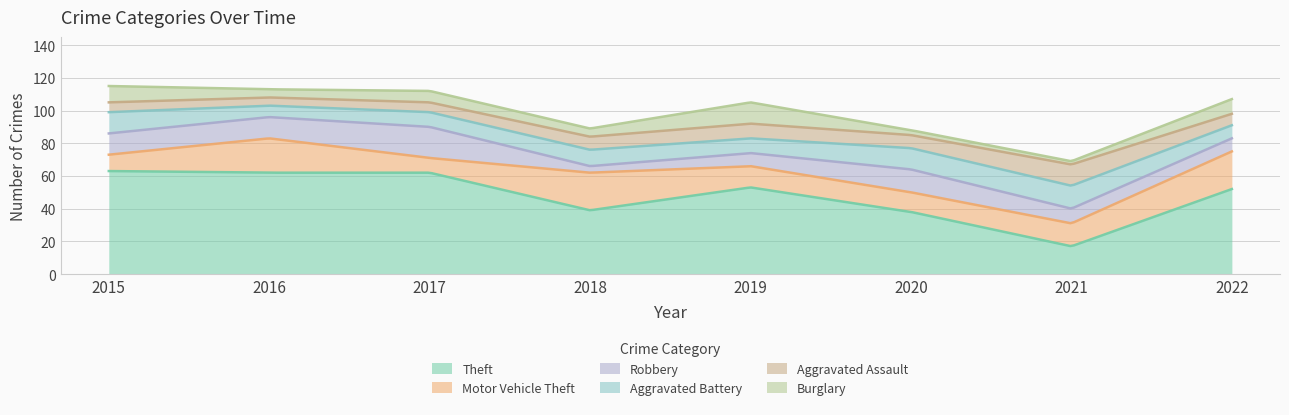

Rank the series at 2018 from lowest to highest value.

Robbery, Burglary, Aggravated Assault, Aggravated Battery, Motor Vehicle Theft, Theft